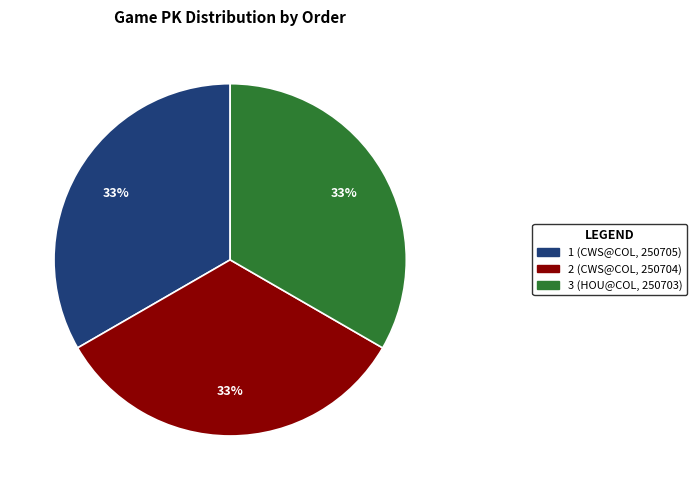

Is there a majority slice in this chart?

No